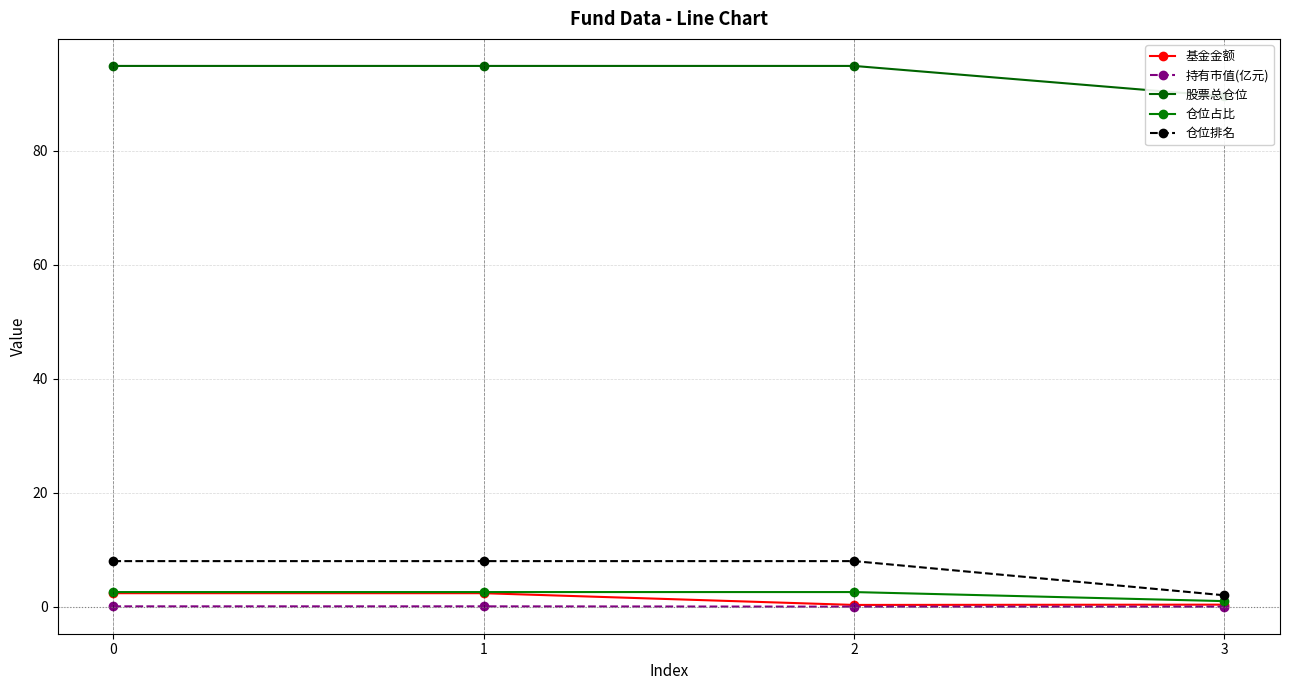

What is the difference between the 仓位排名 values at 3 and 1?

6.0